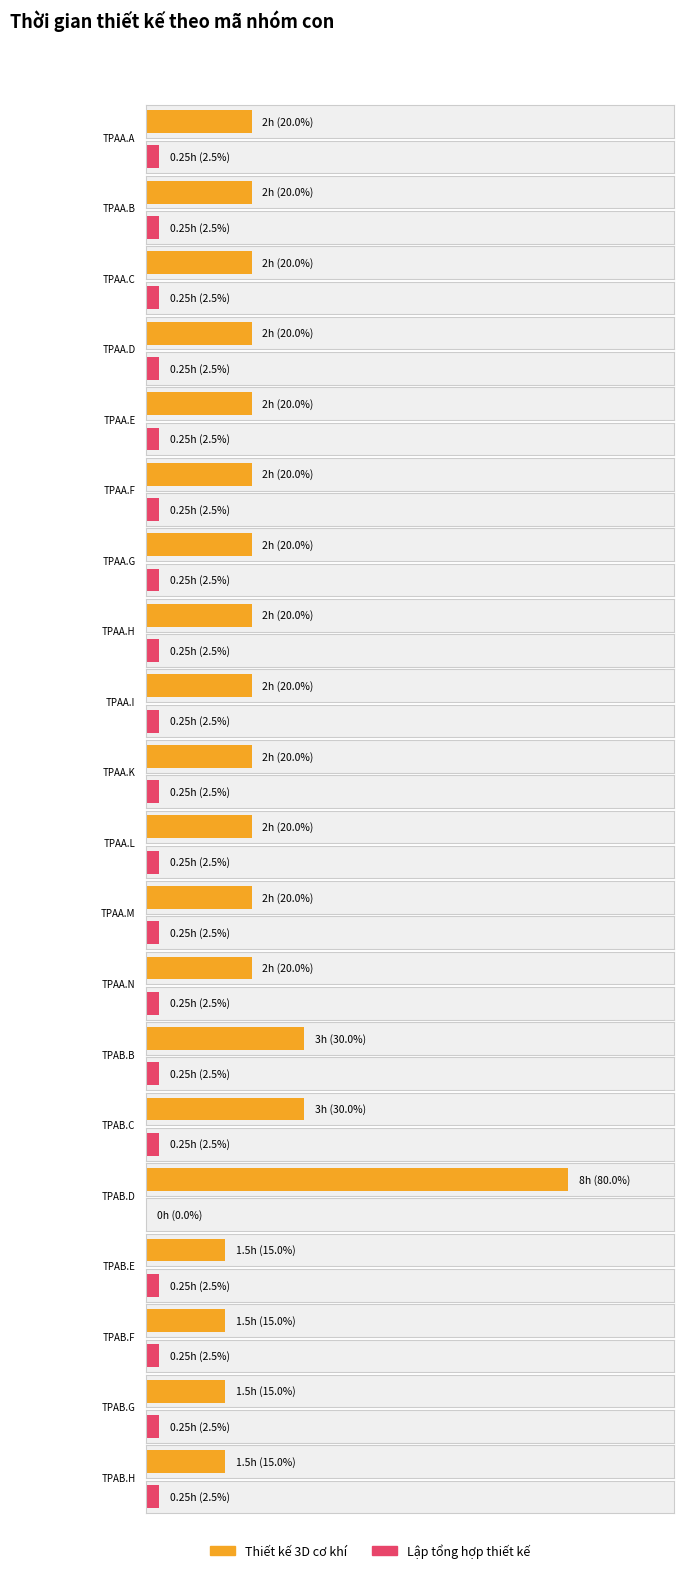

At which label does Lập tổng hợp thiết kế reach its peak?

TPAA.A